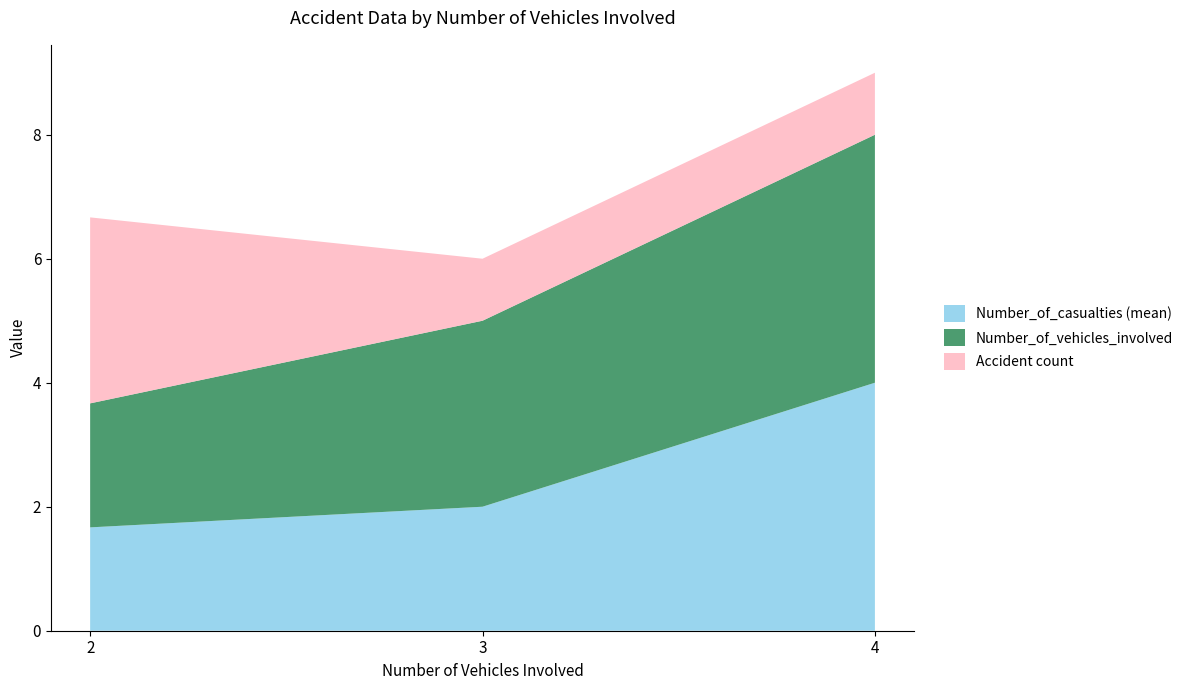

At which category is the sum across all series the highest?

4